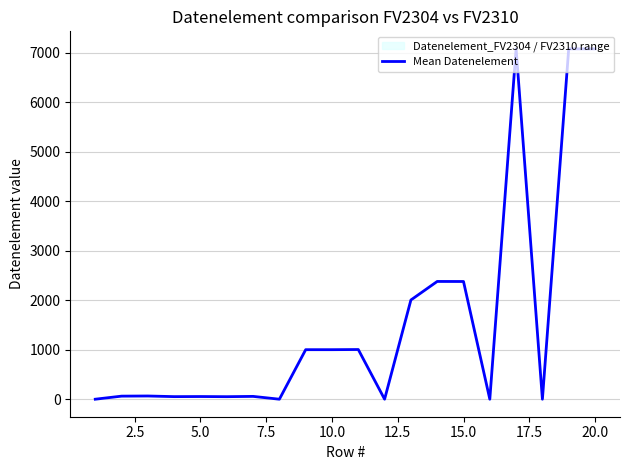

What is the difference between the maximum and minimum values?

7081